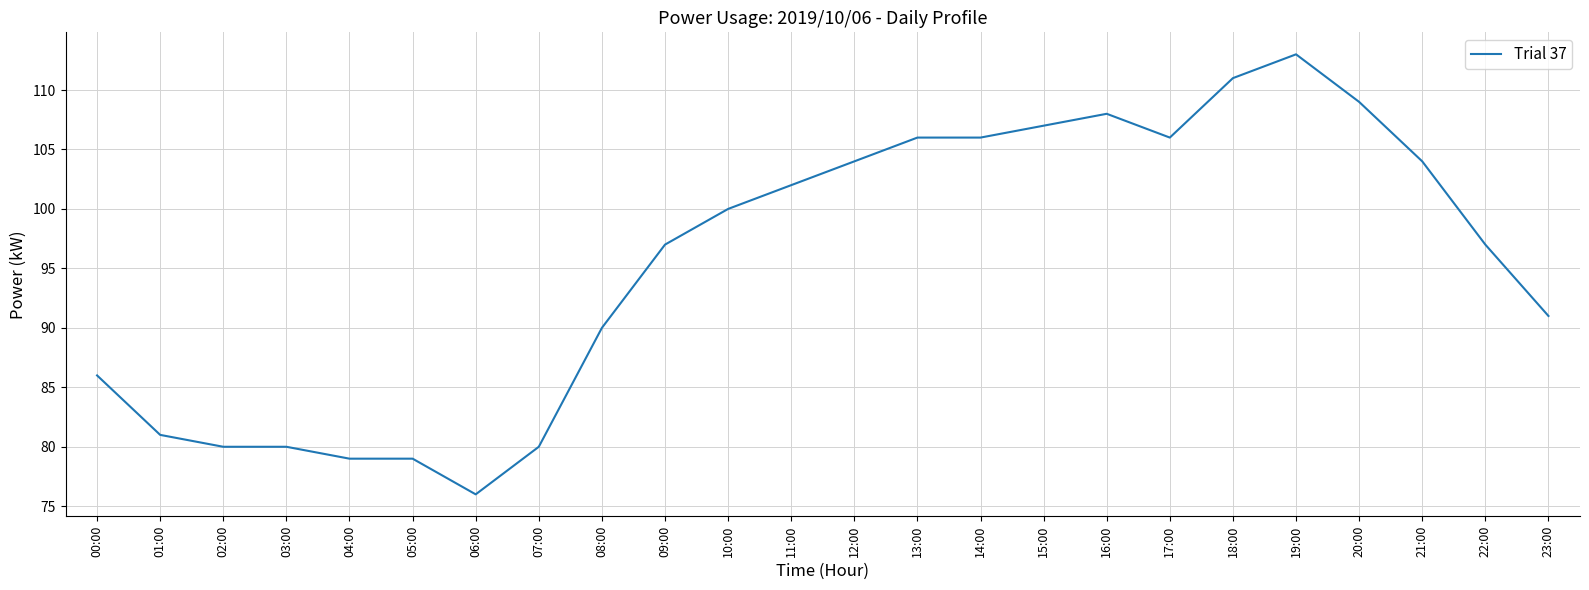

What is the difference between the values at 12:00 and 15:00?

3